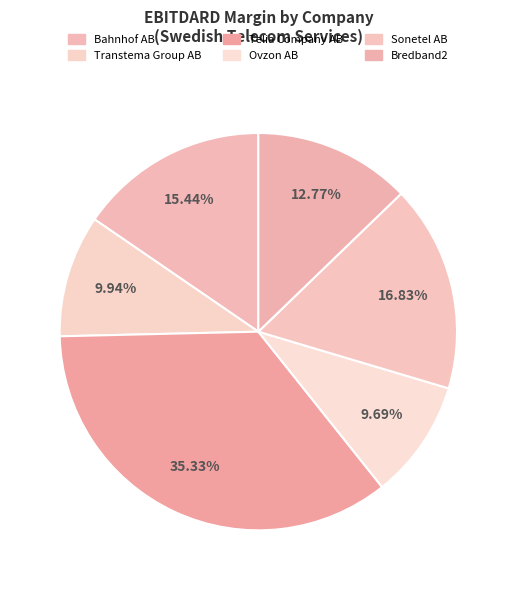

What is the largest slice in the pie chart?

Telia Company AB